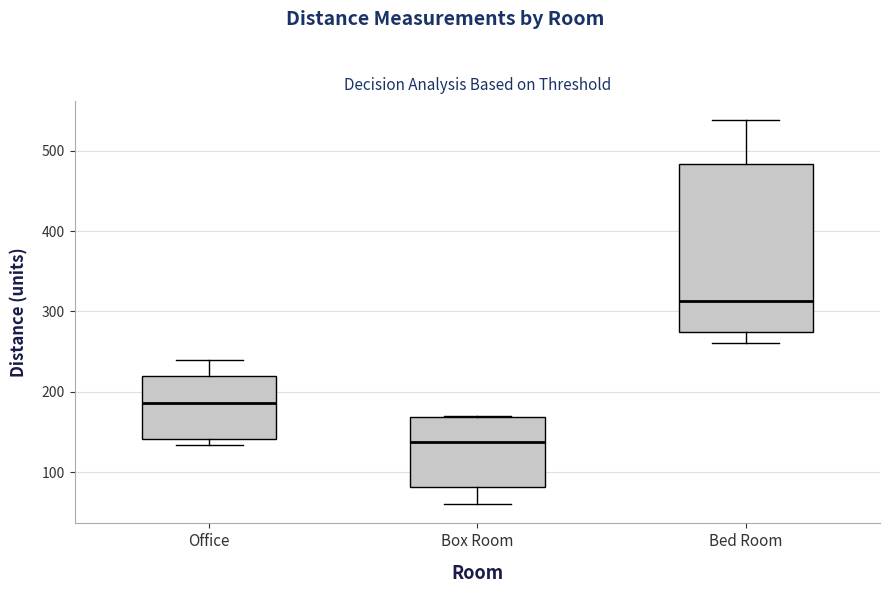

Reading left to right, read every box against the y-axis: the position of its median line, the range the box covers, and the ends of its whiskers. The values are not printed on the chart, so give them approximately, as read against the axis.

Office: median 190, box 140 to 220, whiskers 130 to 240
Box Room: median 140, box 80 to 170, whiskers 60 to 170
Bed Room: median 310, box 270 to 480, whiskers 260 to 540